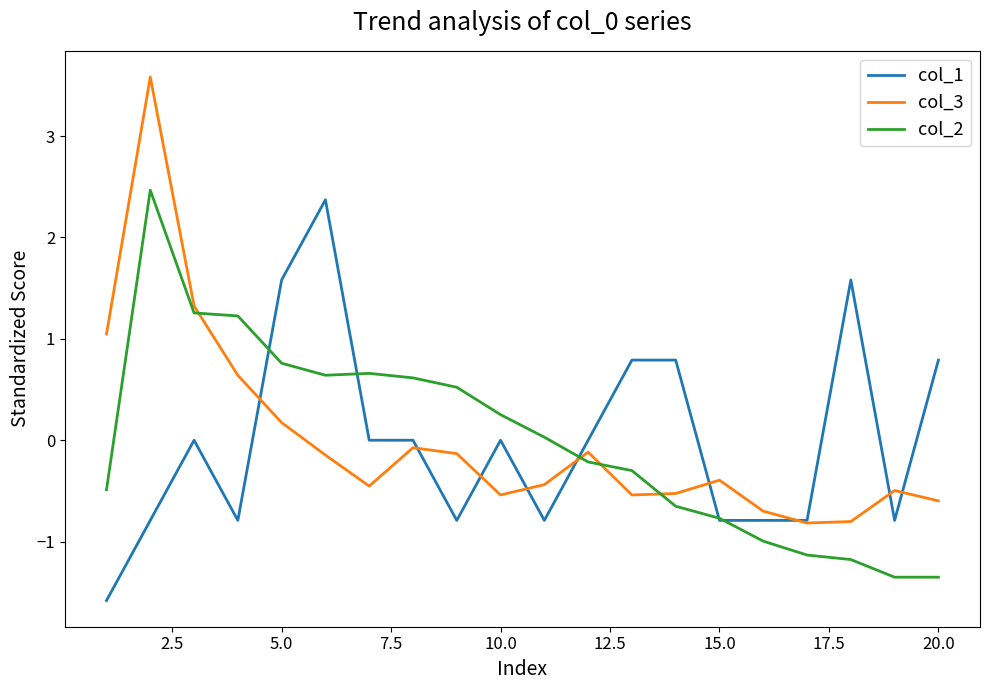

True or false: col_3 and col_2 intersect in this chart.

True